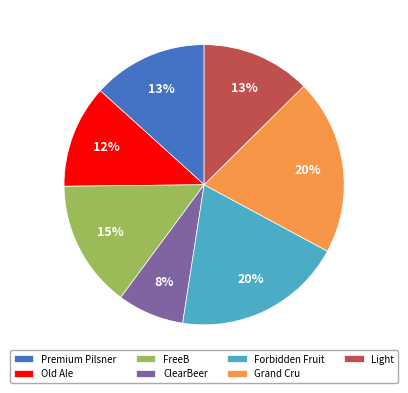

Approximately how many times larger is the value at FreeB compared to Old Ale?

1.2